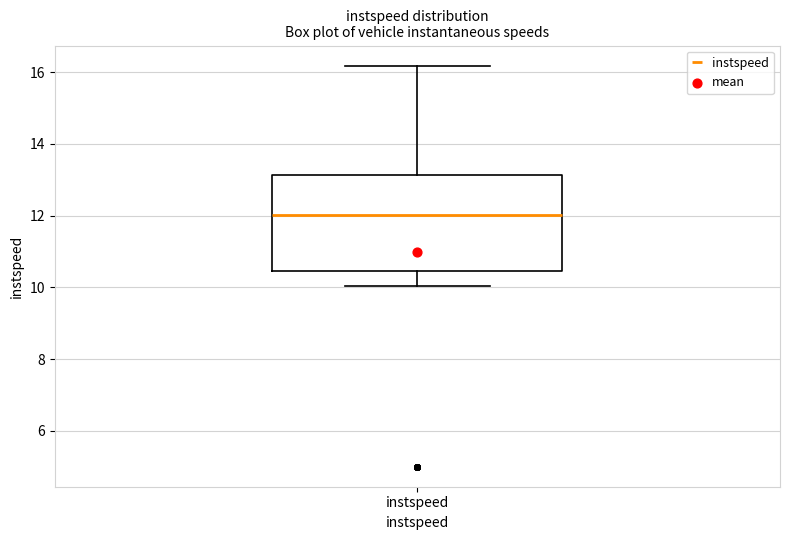

Read this box plot against the y-axis: the position of the median line, the range covered by the box, and the ends of both whiskers. The values are not printed on the chart, so give them approximately, as read against the axis.

median 12.0, box 10.4 to 13.2, whiskers 10.0 to 16.2